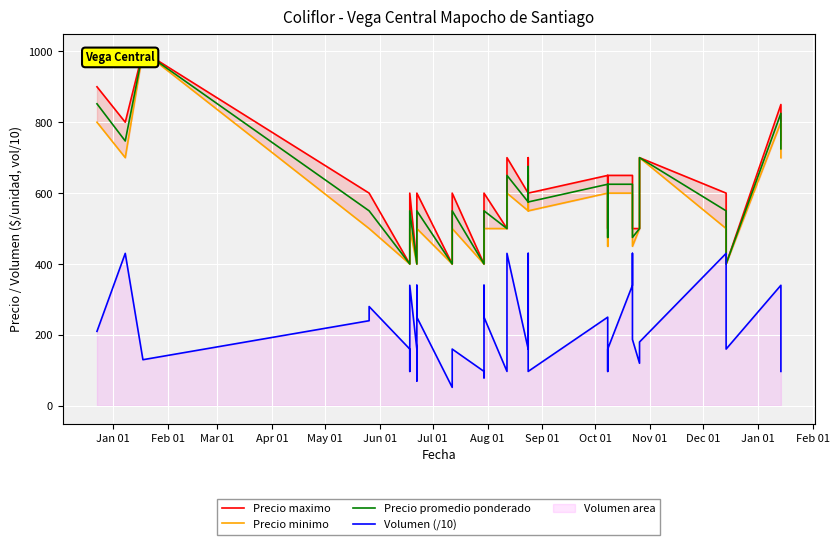

Reading right to left, list all the values displayed in this chart.

Precio maximo: 750	850	400	600	700	500	500	650	650	650	500	500	650	600	700	700	600	700	700	500	500	600	600	400	400	600	400	600	600	400	400	600	600	400	400	600	600	1000	800	900
Precio minimo: 700	800	400	500	700	500	450	600	600	600	450	450	600	550	650	650	550	600	600	500	500	500	500	400	400	500	400	500	500	400	400	500	500	400	400	500	500	1000	700	800
Precio promedio ponderado: 725	825	400	550	700	500	475	625	625	625	475	475	625	575	675	675	575	650	650	500	500	550	550	400	400	550	400	550	550	400	400	550	550	400	400	550	550	1000	747	852
Volumen (/10): 97	340	160	430	180	120	187	430	340	160	106	97	250	97	430	340	160	430	340	160	97	250	340	79	97	160	52	250	340	70	160	340	250	97	160	280	240	130	430	210